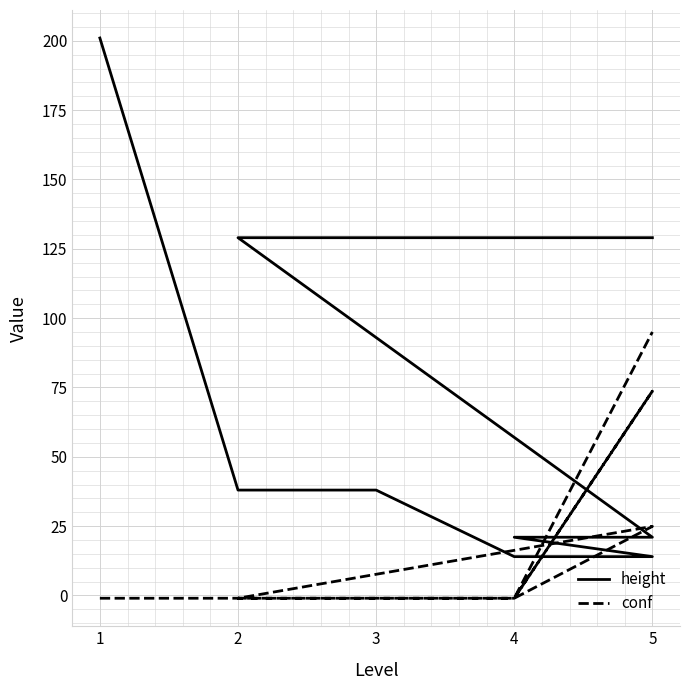

Reading left to right, extract all data points from this chart.

height: 201.0	38.0	38.0	14.0	14.0	21.0	21.0	129.0	129.0	129.0	129.0
conf: -1.0	-1.0	-1.0	-1.0	73.7	-1.0	24.9	-1.0	-1.0	-1.0	95.0